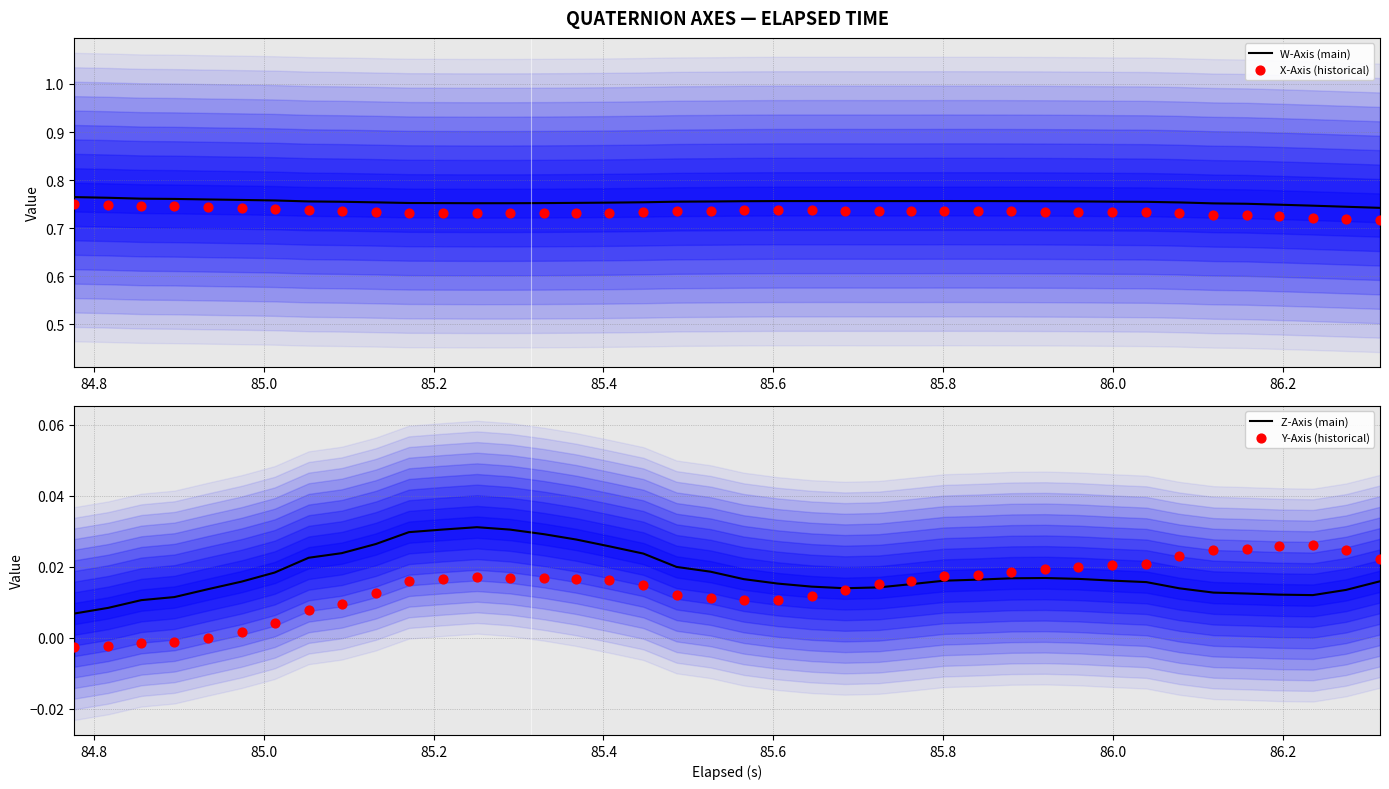

Which series has the largest total across all categories?

W-Axis (main)